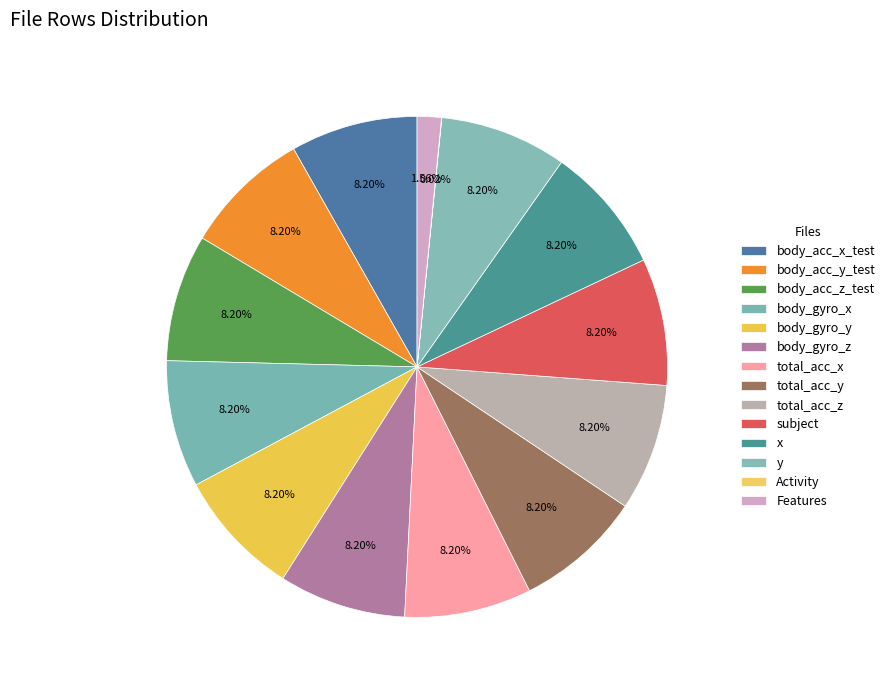

Do body_acc_y_test and body_acc_z_test together represent more than half of the pie?

No